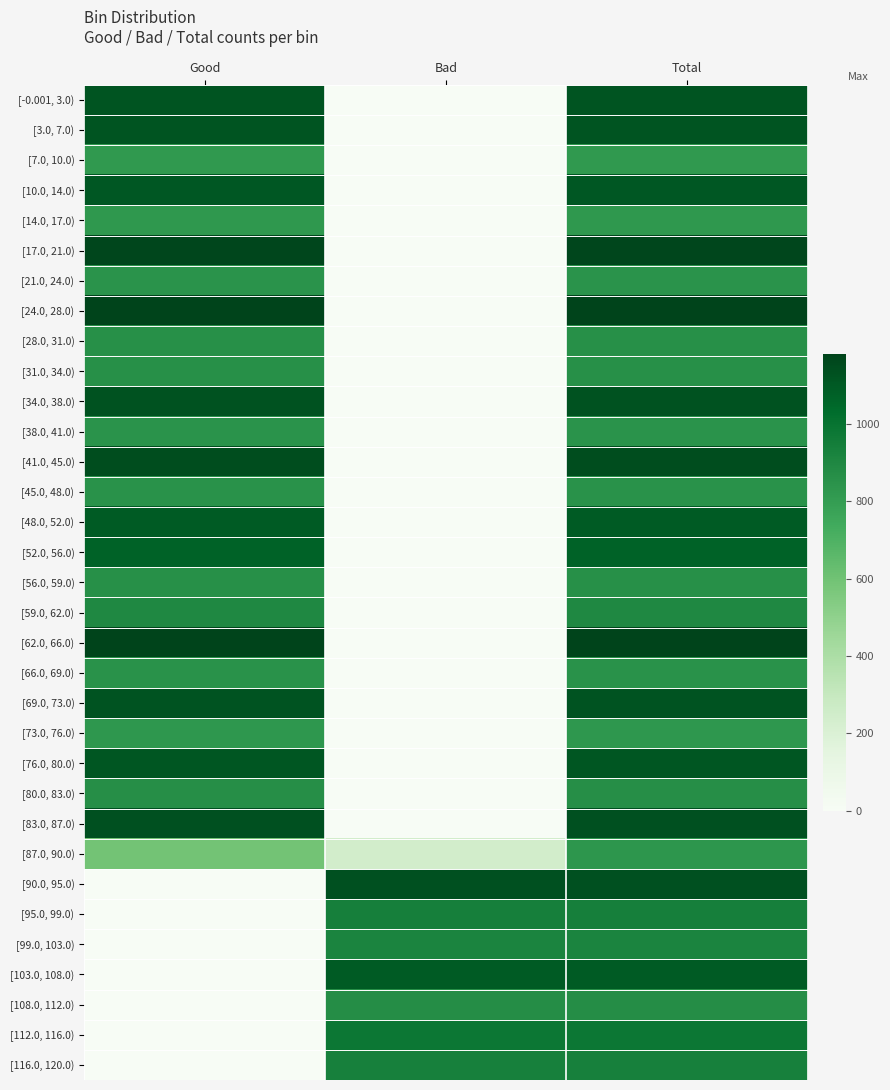

Reading right to left, what are all the values shown in this chart?

[-0.001, 3.0): Total=1118	Bad=0	Good=1118
[3.0, 7.0): Total=1117	Bad=0	Good=1117
[7.0, 10.0): Total=820	Bad=0	Good=820
[10.0, 14.0): Total=1110	Bad=0	Good=1110
[14.0, 17.0): Total=821	Bad=0	Good=821
[17.0, 21.0): Total=1168	Bad=0	Good=1168
[21.0, 24.0): Total=844	Bad=0	Good=844
[24.0, 28.0): Total=1179	Bad=0	Good=1179
[28.0, 31.0): Total=859	Bad=0	Good=859
[31.0, 34.0): Total=860	Bad=0	Good=860
[34.0, 38.0): Total=1128	Bad=0	Good=1128
[38.0, 41.0): Total=844	Bad=0	Good=844
[41.0, 45.0): Total=1146	Bad=0	Good=1146
[45.0, 48.0): Total=849	Bad=0	Good=849
[48.0, 52.0): Total=1097	Bad=0	Good=1097
[52.0, 56.0): Total=1067	Bad=0	Good=1067
[56.0, 59.0): Total=861	Bad=0	Good=861
[59.0, 62.0): Total=898	Bad=0	Good=898
[62.0, 66.0): Total=1180	Bad=0	Good=1180
[66.0, 69.0): Total=852	Bad=0	Good=852
[69.0, 73.0): Total=1123	Bad=0	Good=1123
[73.0, 76.0): Total=829	Bad=0	Good=829
[76.0, 80.0): Total=1113	Bad=0	Good=1113
[80.0, 83.0): Total=867	Bad=0	Good=867
[83.0, 87.0): Total=1133	Bad=0	Good=1133
[87.0, 90.0): Total=832	Bad=242	Good=590
[90.0, 95.0): Total=1132	Bad=1132	Good=0
[95.0, 99.0): Total=937	Bad=937	Good=0
[99.0, 103.0): Total=917	Bad=917	Good=0
[103.0, 108.0): Total=1096	Bad=1096	Good=0
[108.0, 112.0): Total=872	Bad=872	Good=0
[112.0, 116.0): Total=979	Bad=979	Good=0
[116.0, 120.0): Total=933	Bad=933	Good=0